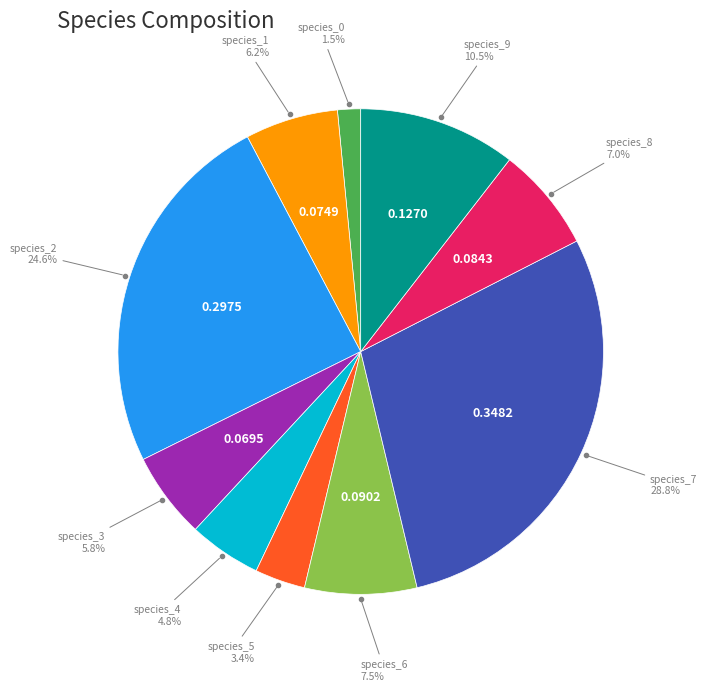

How many segments does this pie chart have?

10